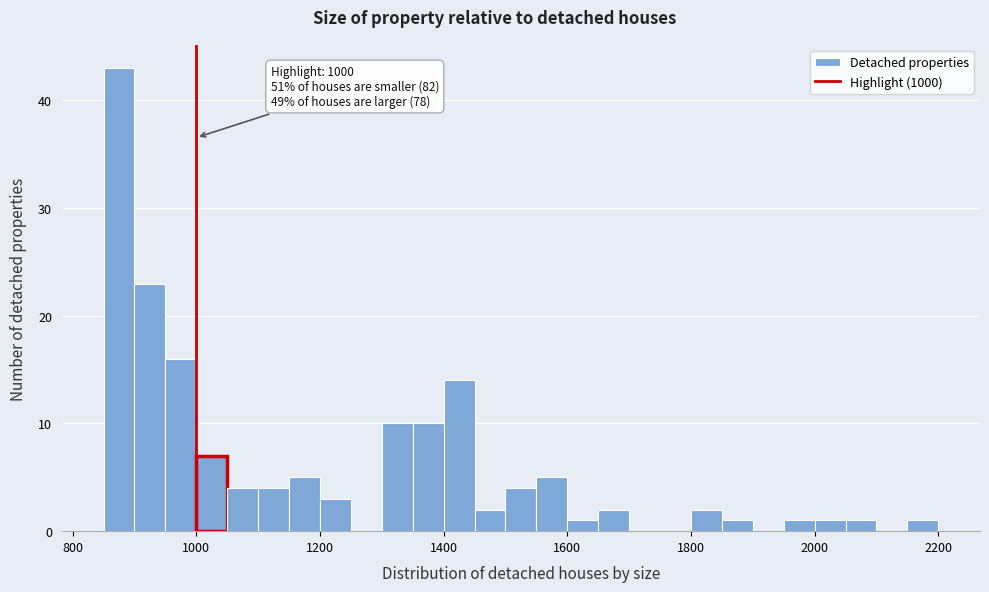

Around what value on the x-axis is the tallest bar? Give the approximate position of its centre, as read against the axis.

880